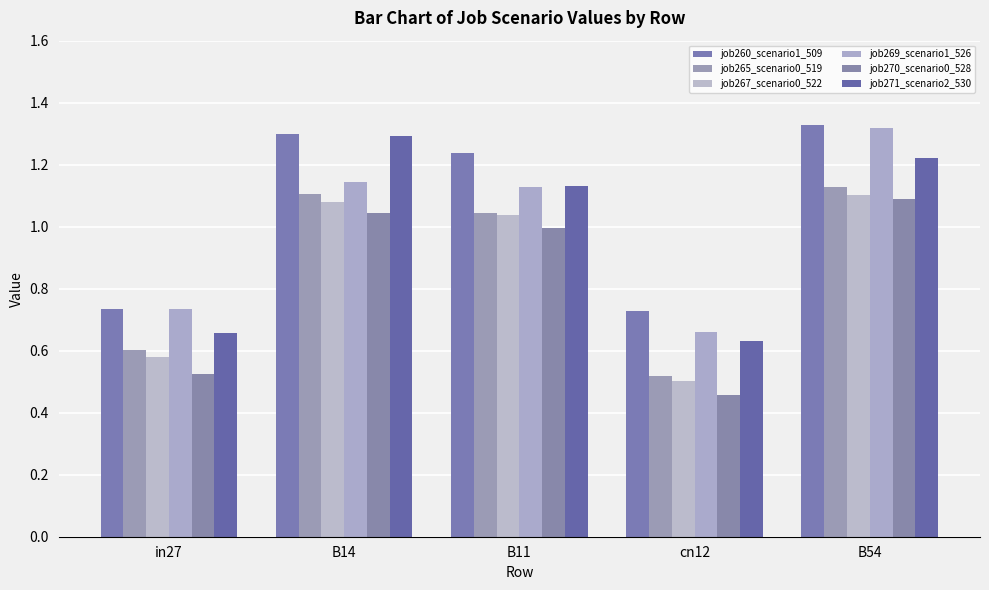

Reading left to right, transcribe all the data shown in this chart.

job260_scenario1_509: in27=0.7	B14=1.3	B11=1.2	cn12=0.7	B54=1.3
job265_scenario0_519: in27=0.6	B14=1.1	B11=1.0	cn12=0.5	B54=1.1
job267_scenario0_522: in27=0.6	B14=1.1	B11=1.0	cn12=0.5	B54=1.1
job269_scenario1_526: in27=0.7	B14=1.1	B11=1.1	cn12=0.7	B54=1.3
job270_scenario0_528: in27=0.5	B14=1.0	B11=1.0	cn12=0.5	B54=1.1
job271_scenario2_530: in27=0.7	B14=1.3	B11=1.1	cn12=0.6	B54=1.2